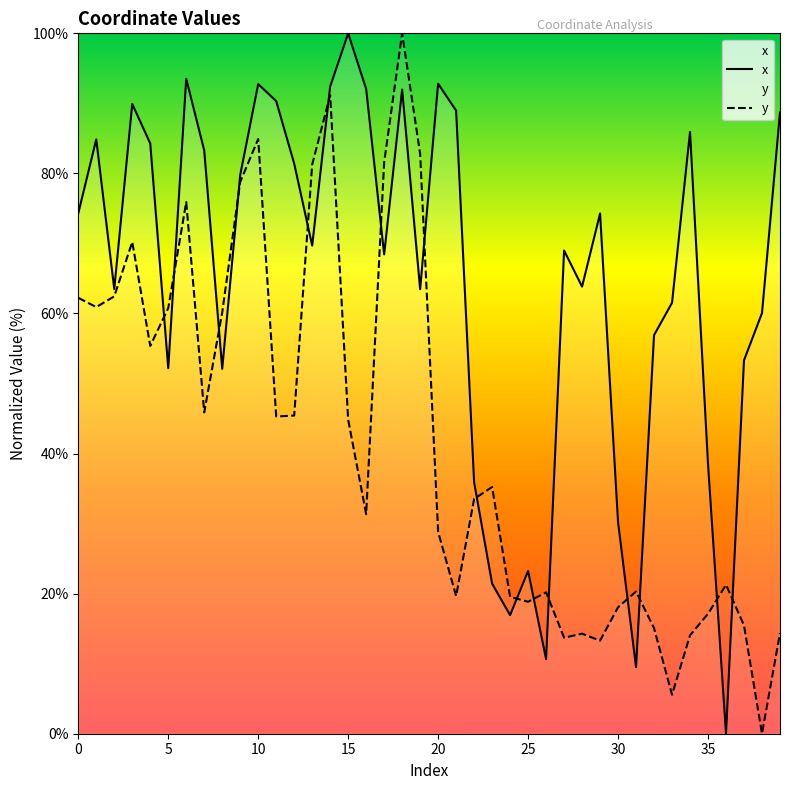

The value of y at 15 is 68.5. True or false?

False